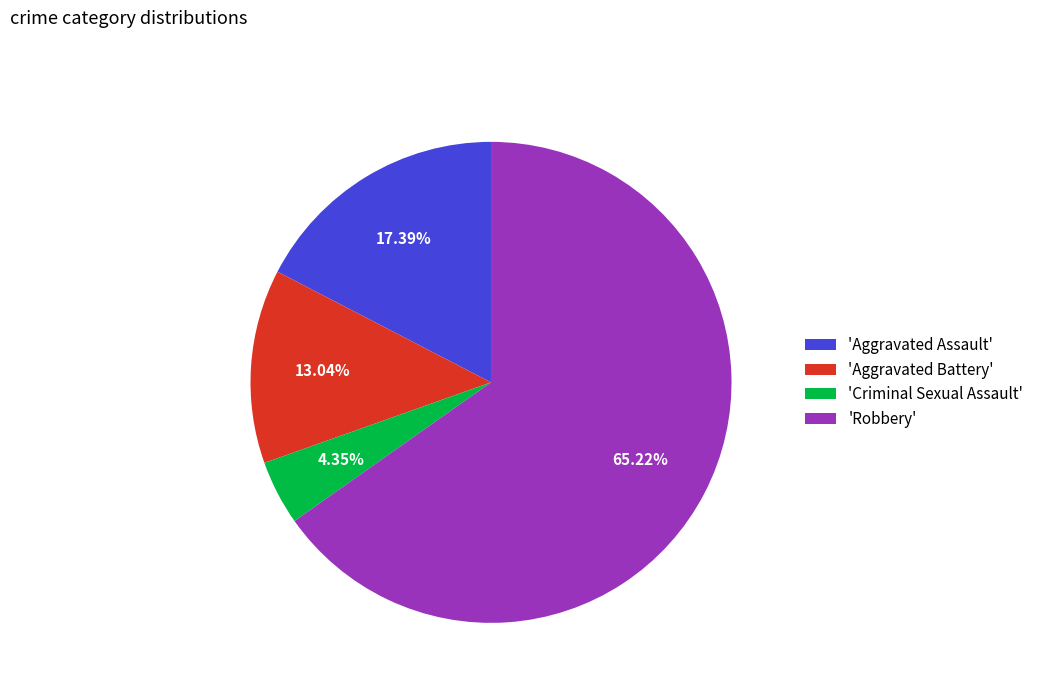

Approximately how many times larger is the value at 'Aggravated Assault' compared to 'Aggravated Battery'?

1.3